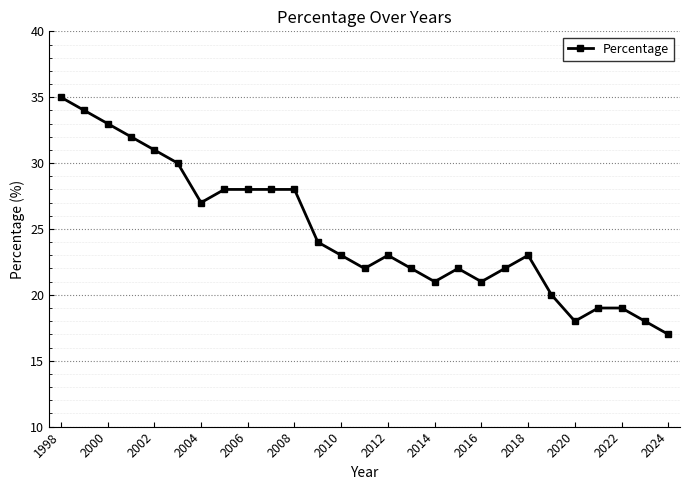

What is the maximum value shown in the chart?

35